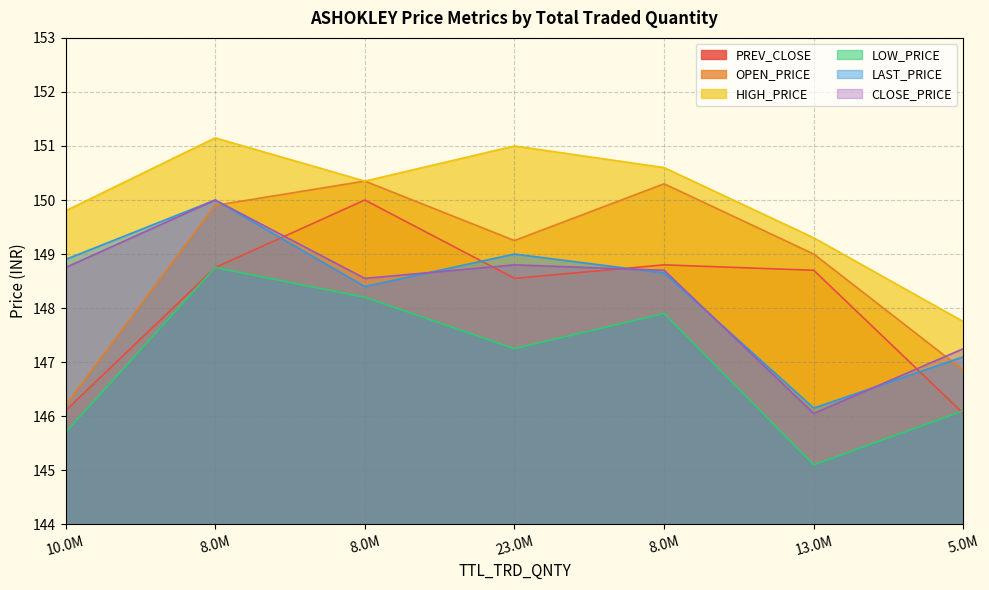

Which series has the largest total across all categories?

HIGH_PRICE